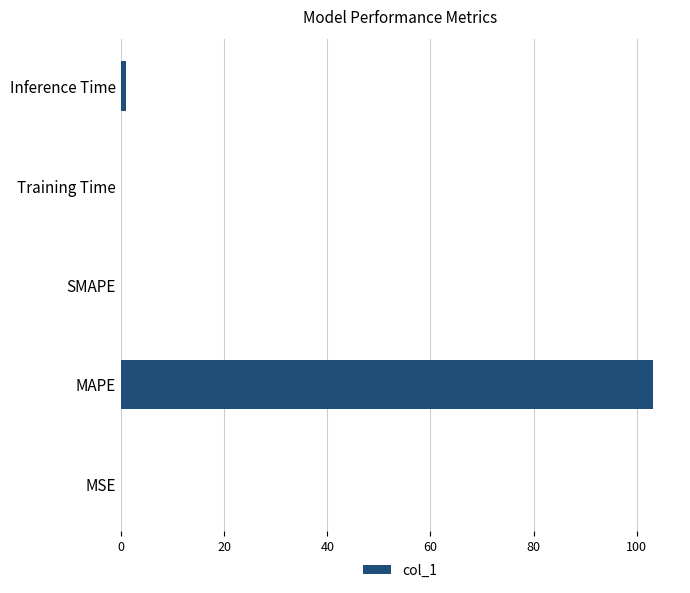

What is the average value?

20.8